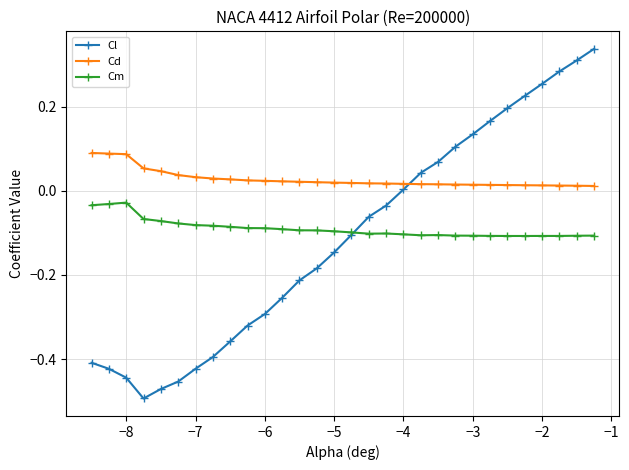

List the series in order of their overall mean, highest first.

Cd, Cm, Cl